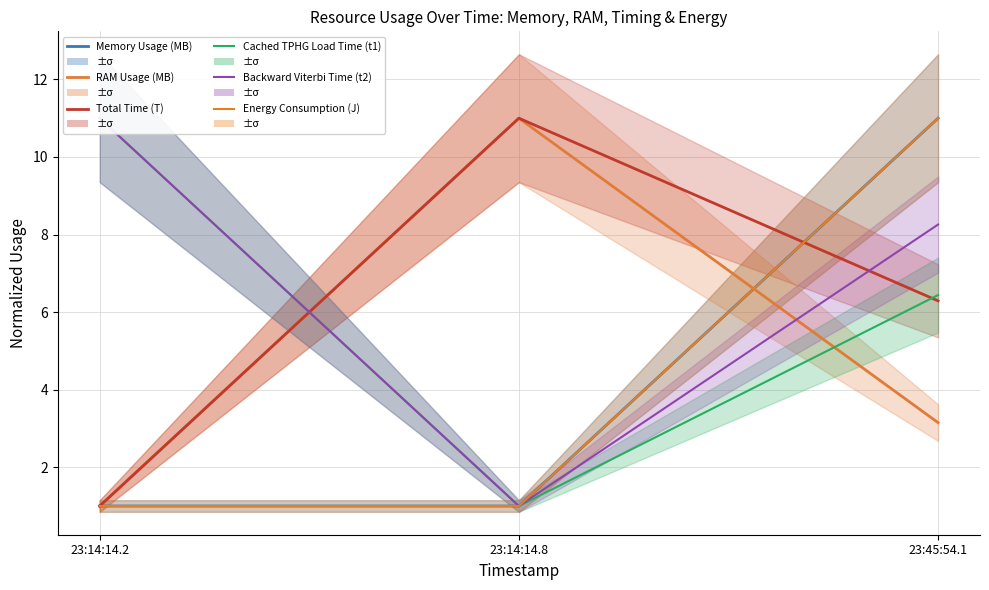

Count the number of data series in this chart.

6